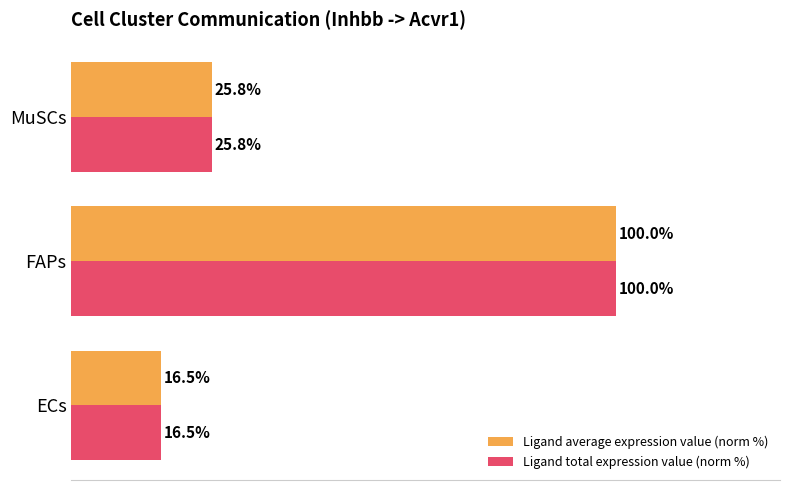

Rank the categories by Ligand total expression value (norm %) value from highest to lowest.

FAPs, MuSCs, ECs